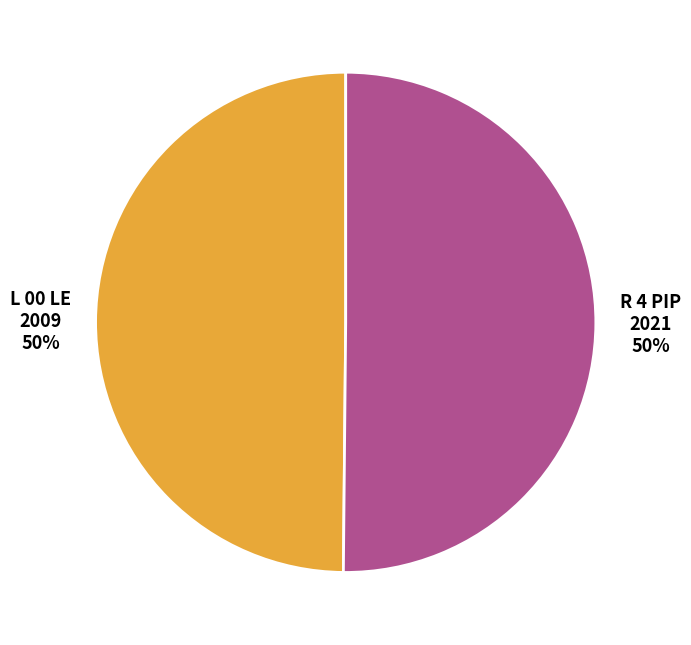

To the nearest percent, what portion does L 00 LE represent?

50%